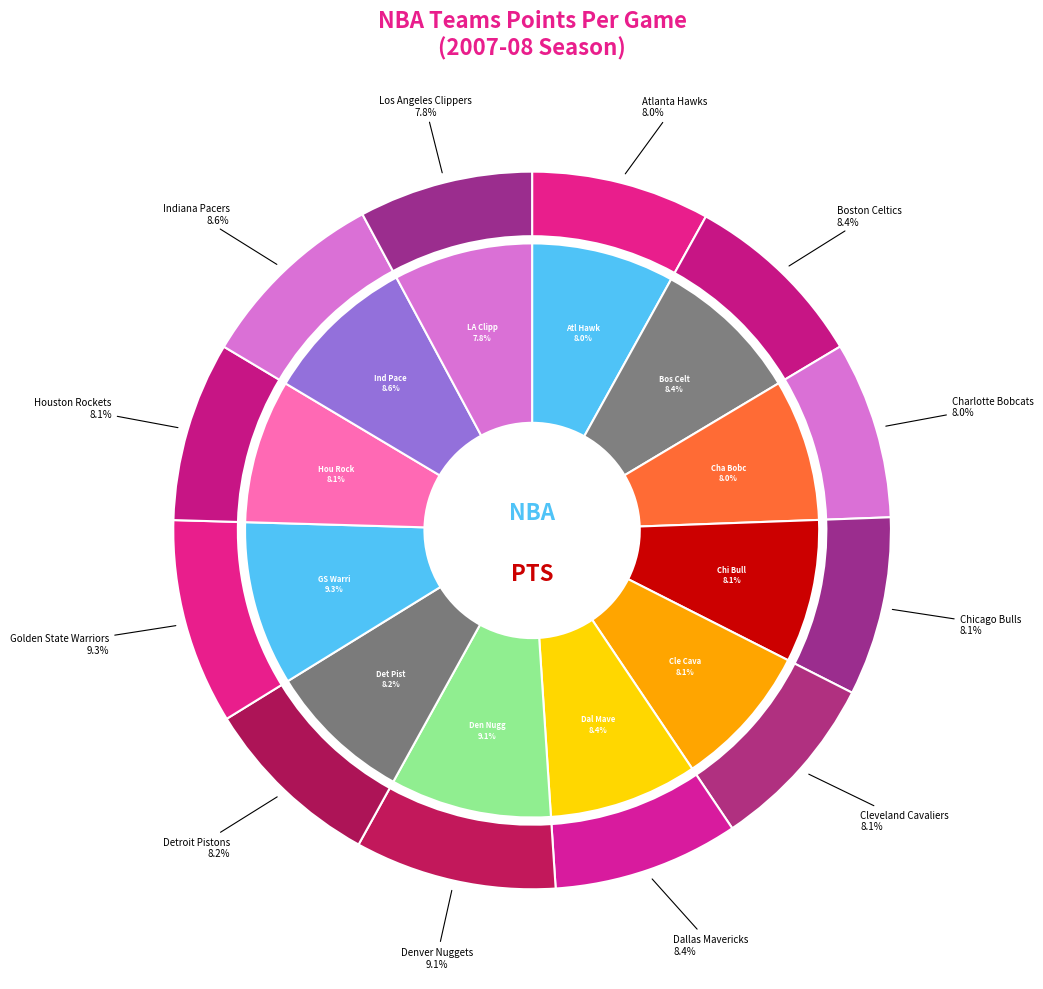

What is the change in value from Atlanta Hawks to Cleveland Cavaliers?

+0.8